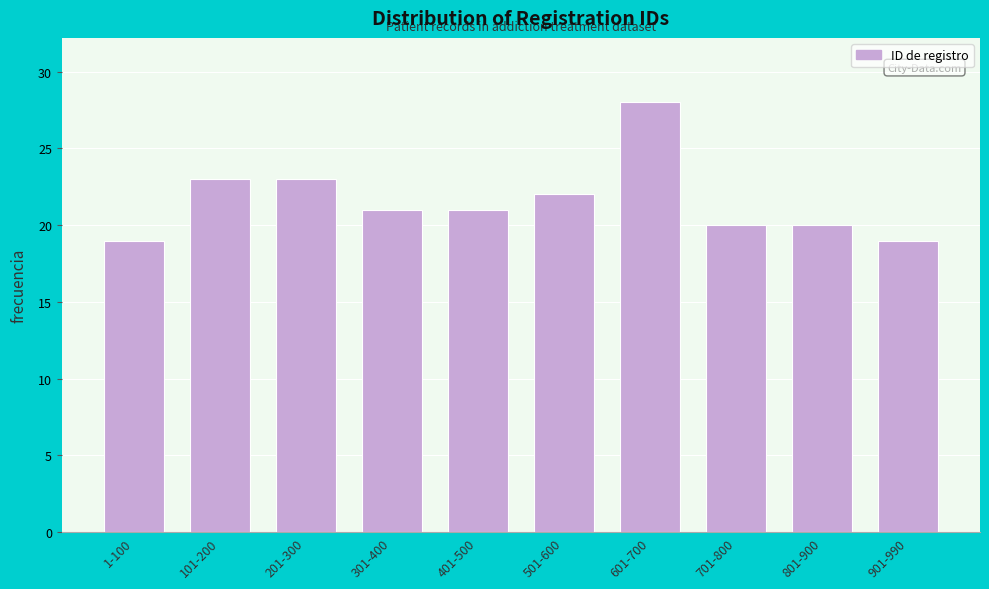

Reading right to left, list all the values displayed in this chart.

19	20	20	28	22	21	21	23	23	19